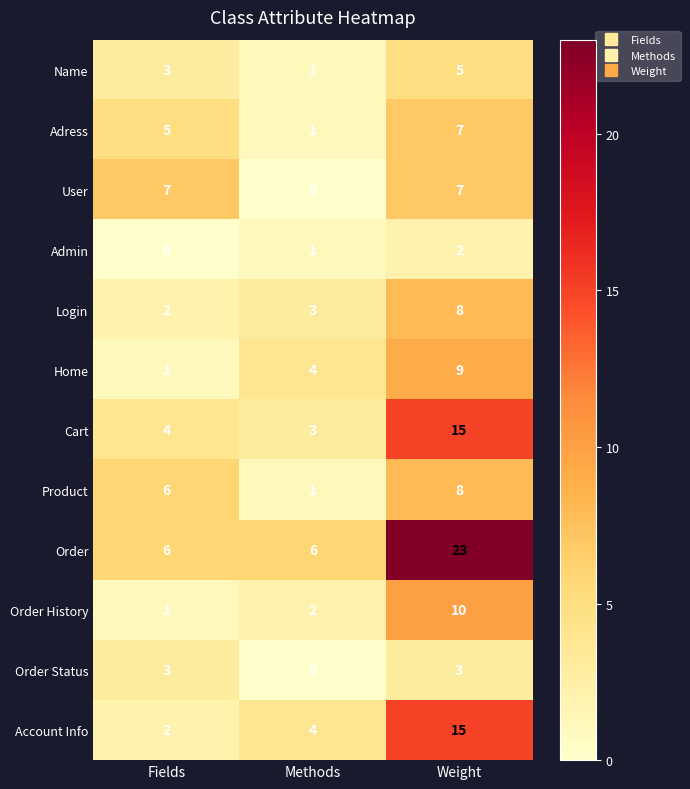

Between Fields and Methods, which series saw the biggest shift?

User